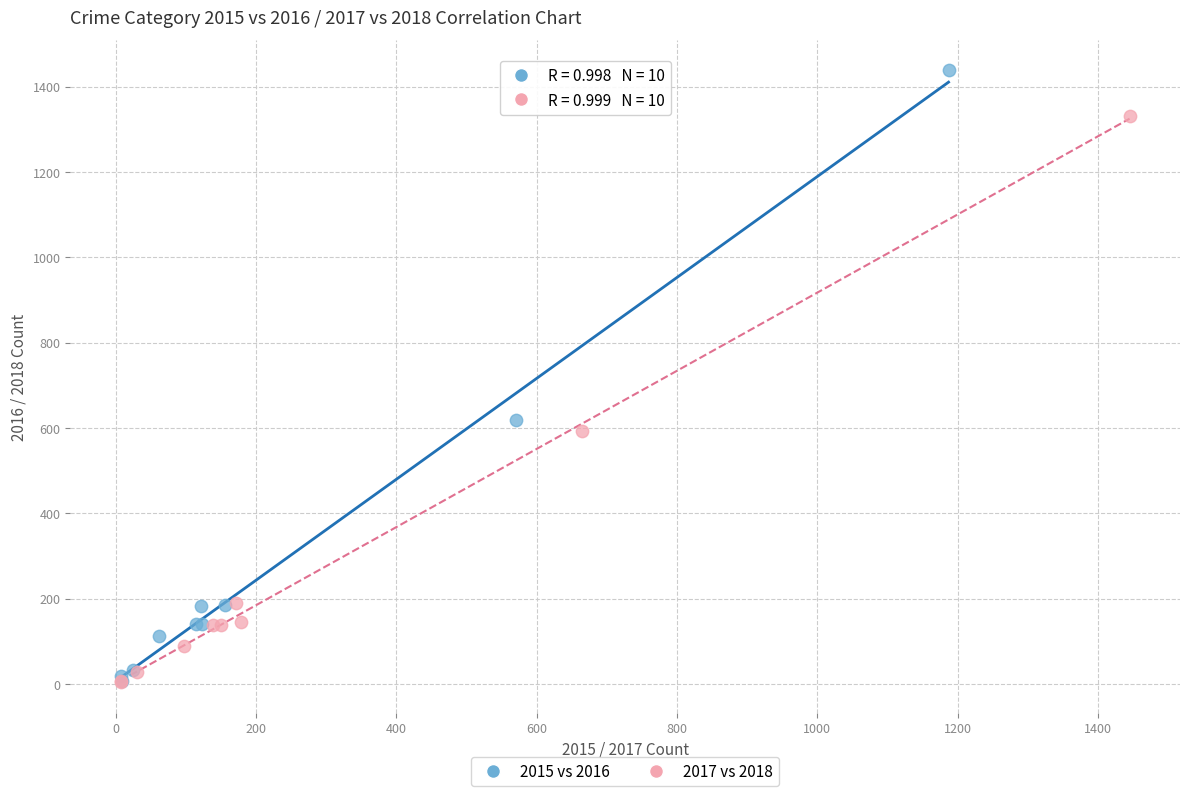

Which series contains the highest Y value?

2015 vs 2016